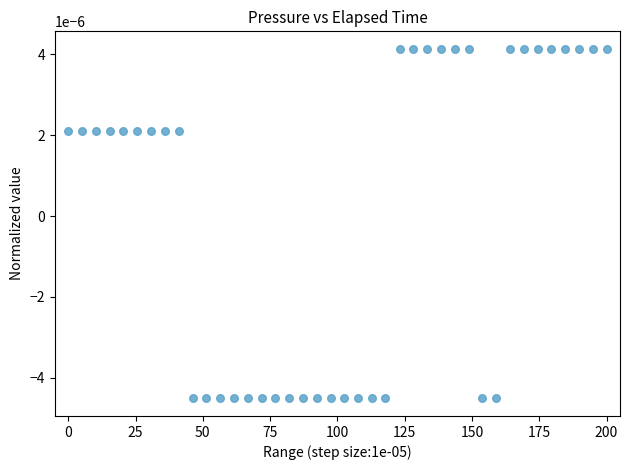

What is the range of X values (max minus min)?

200.0